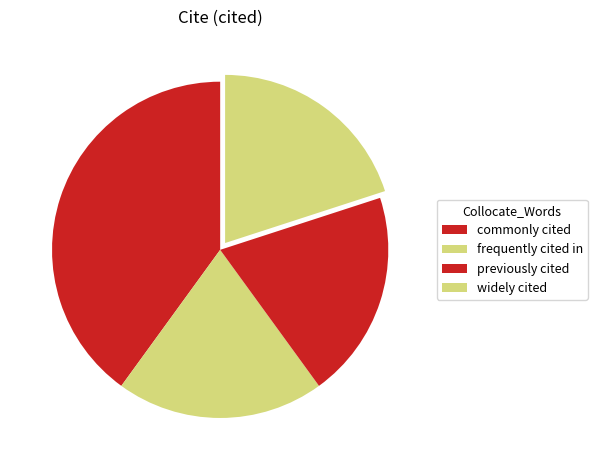

What is the total percentage of commonly cited and previously cited?

60.0%